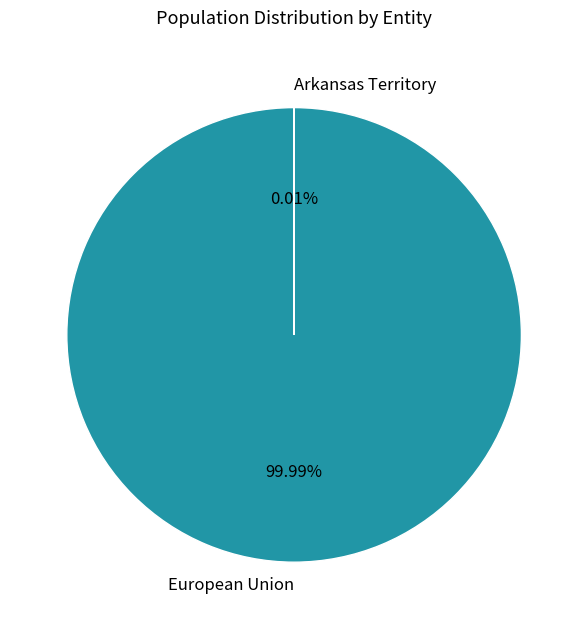

To the nearest percent, what is the average slice percentage?

50%